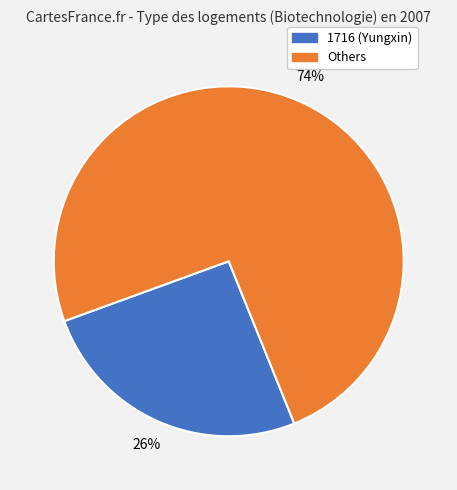

Is there any slice that represents more than half of the pie?

Yes